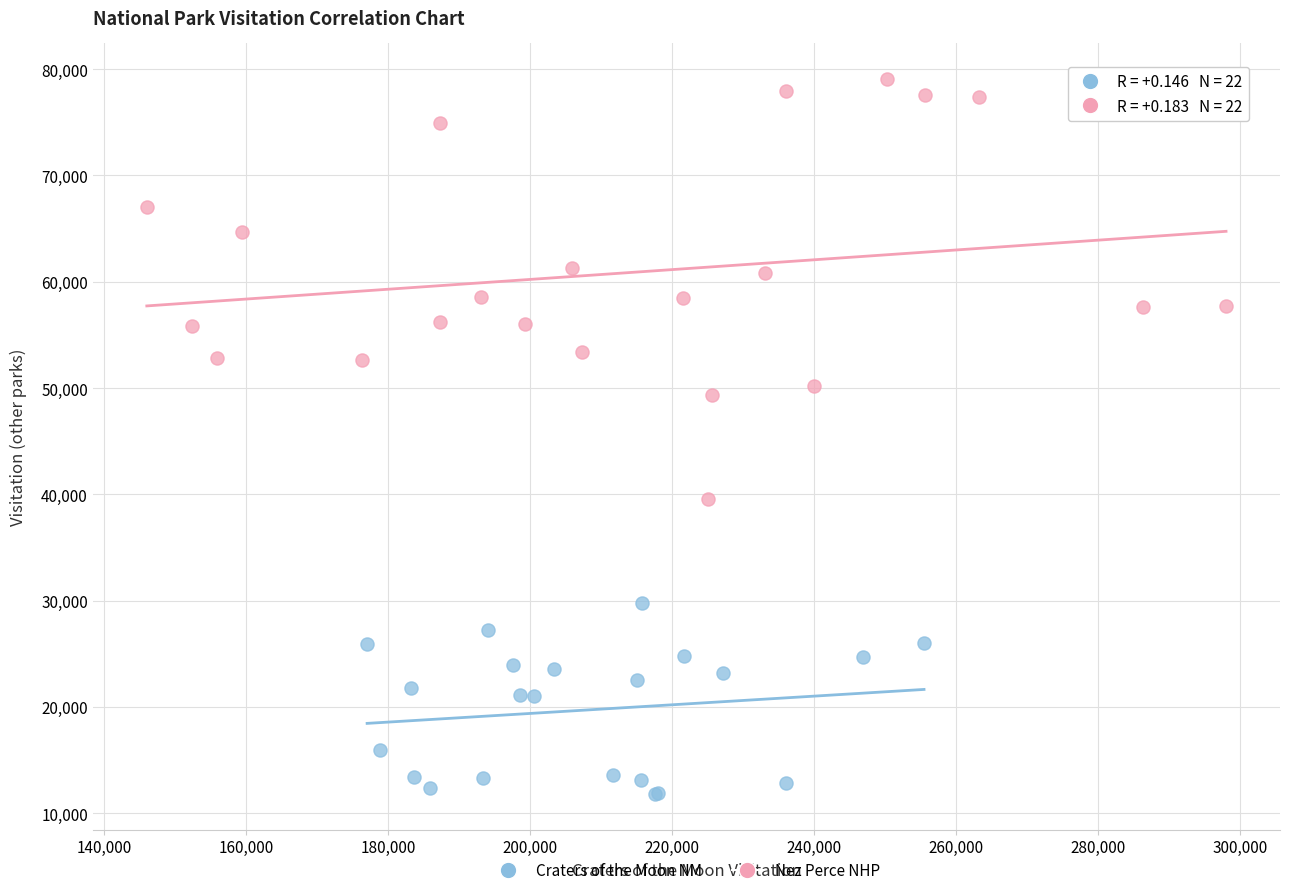

What are all the series names shown in the legend?

Craters of the Moon NM, Nez Perce NHP